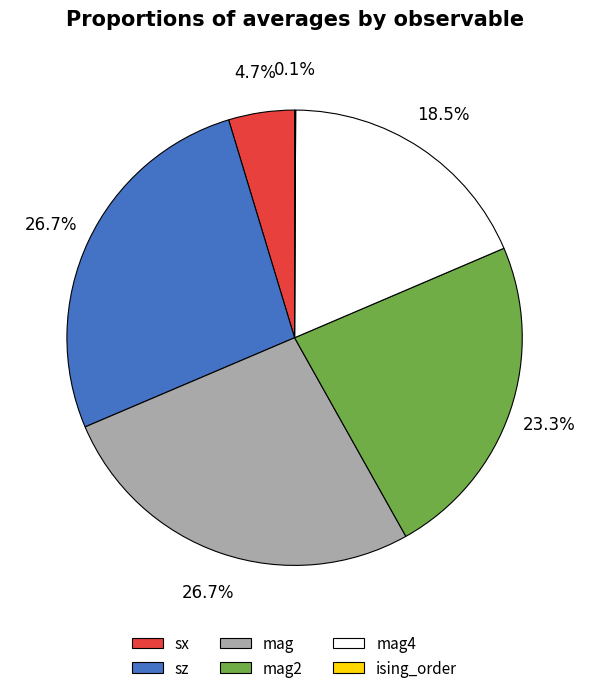

Is there a majority slice in this chart?

No